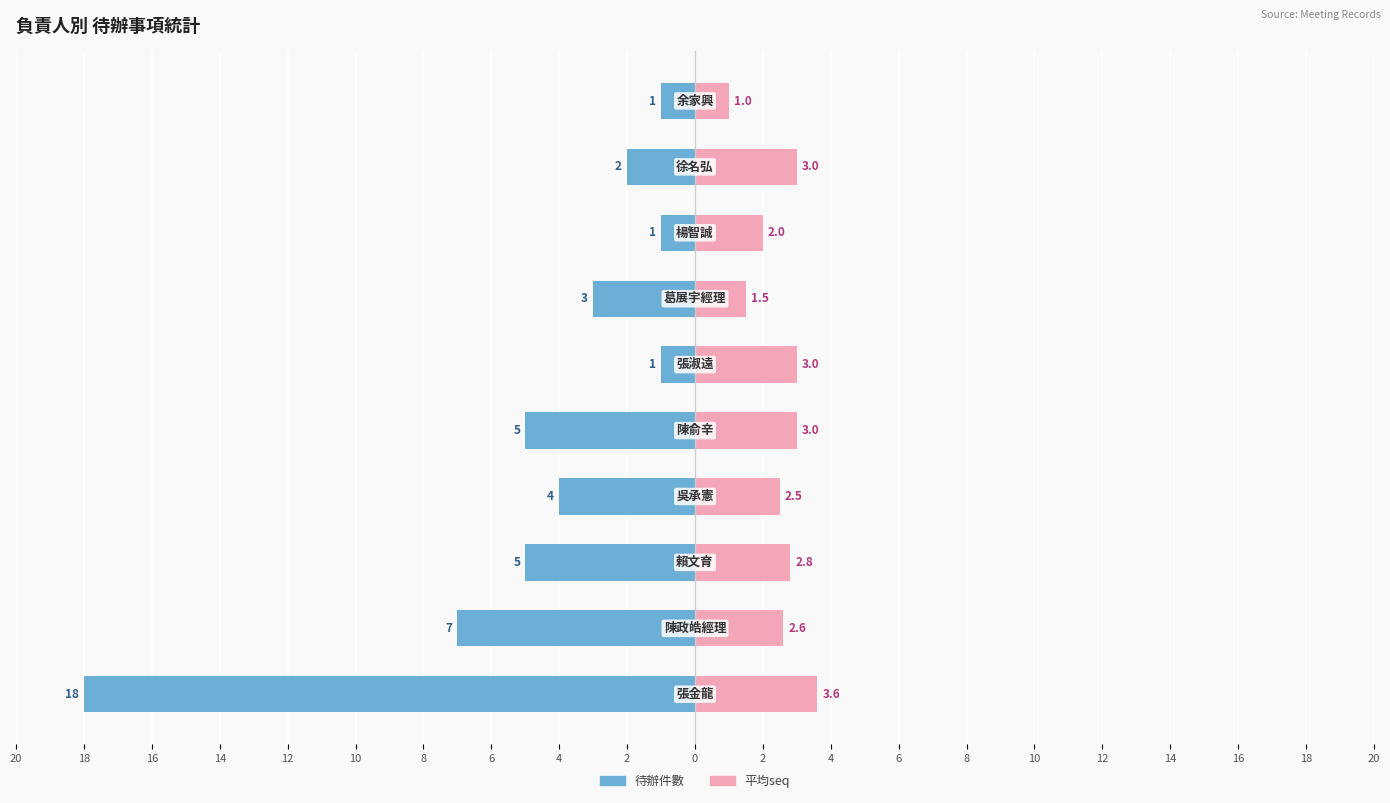

How many bars are there in each group?

2